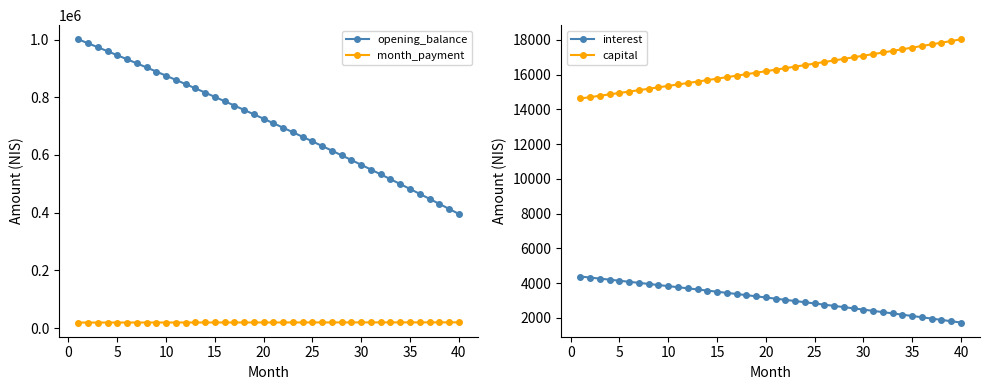

Which series has the largest total across all categories?

opening_balance